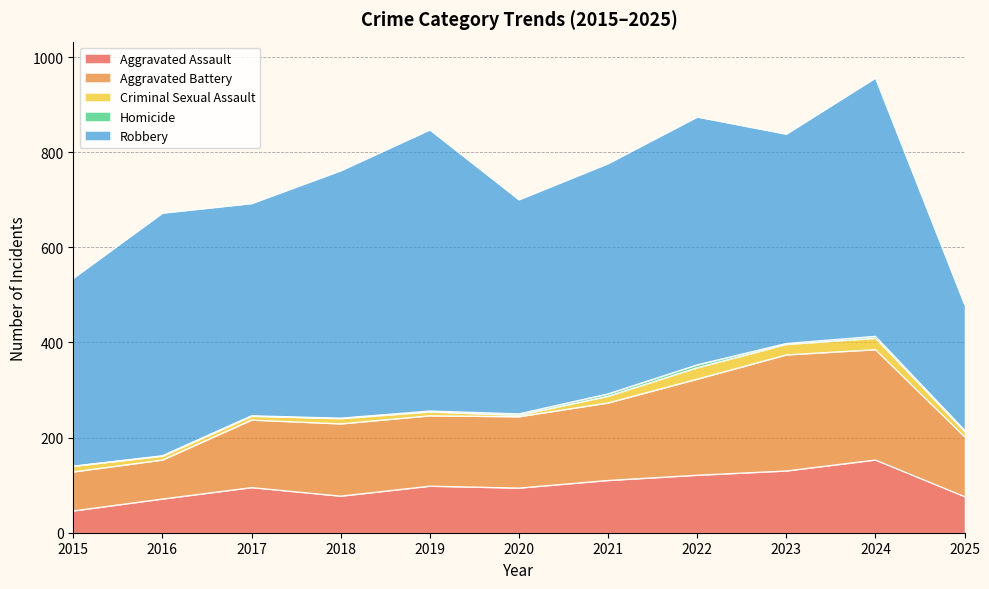

What is the sum of all Criminal Sexual Assault values?

145